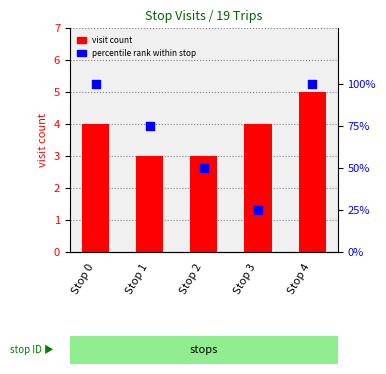

Is the value of visit count at Stop 1 greater than the value of percentile rank within stop at Stop 3?

No